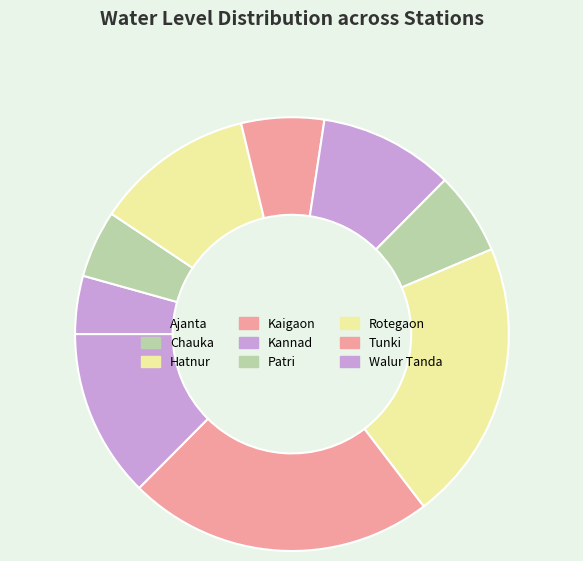

Which slice is the smallest?

Ajanta